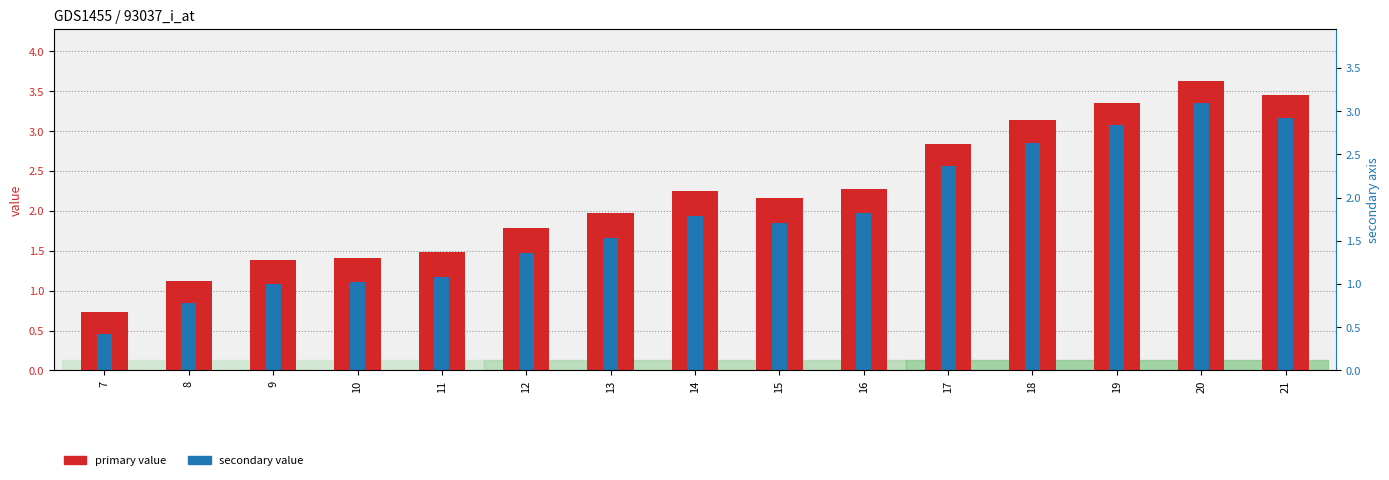

Is it true that primary value (col 0) equals 5.3 at 19?

False